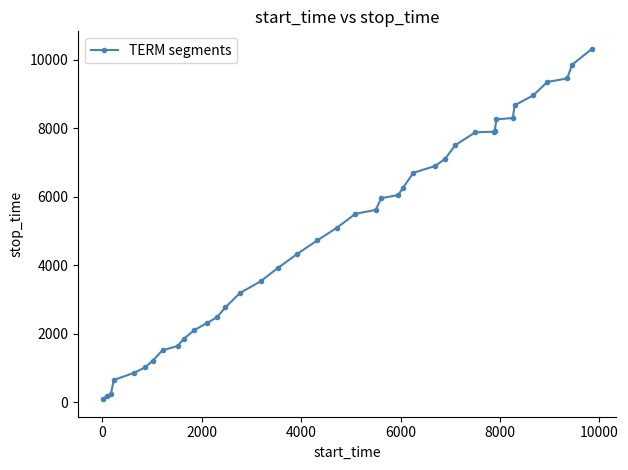

What is the sum of all values?

198020